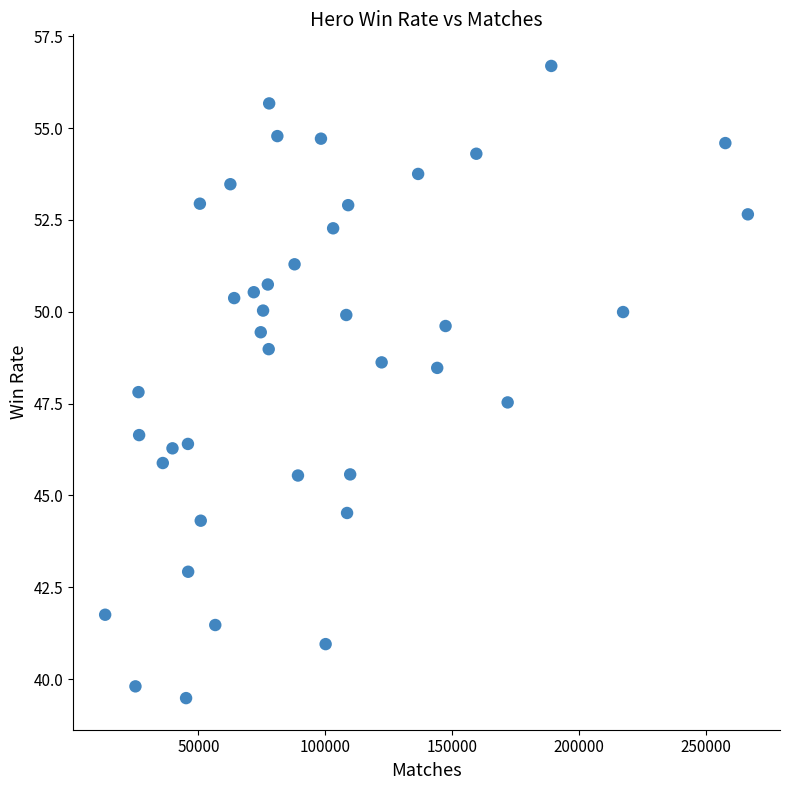

What Y value in the scatter plot is closest to 48?

47.8